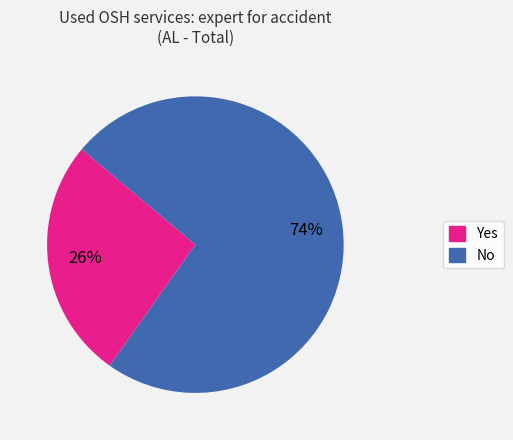

Which has a higher value, Yes or No?

No